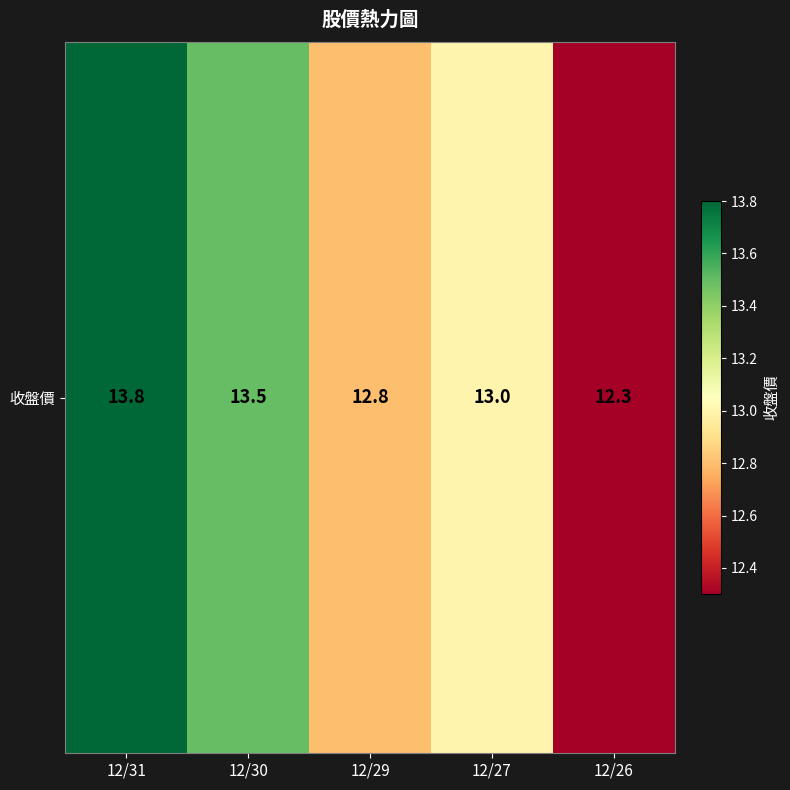

Is it true that the value at 12/27 is 13.0?

True